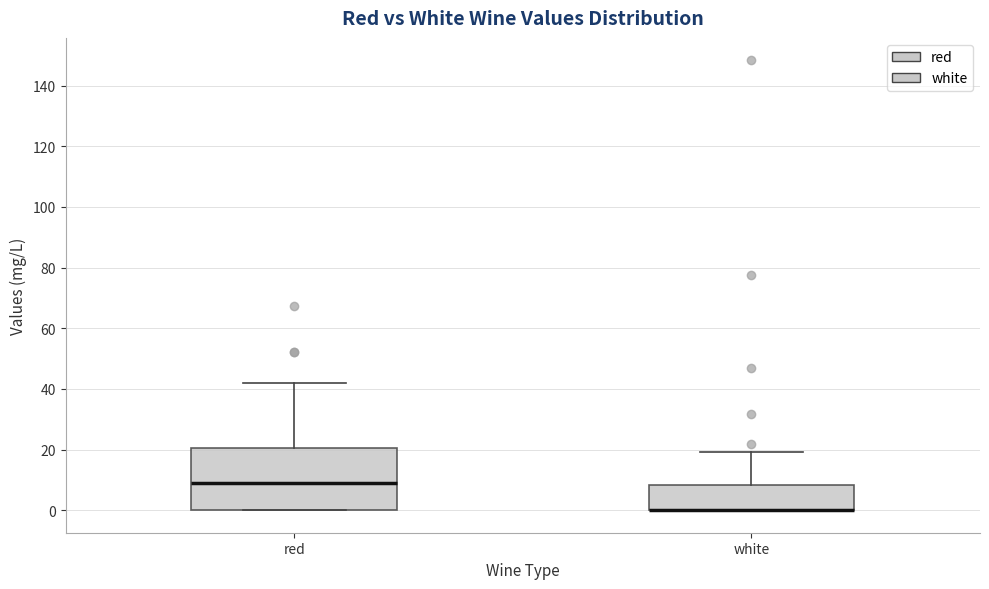

Where does the median line of the box for red sit on the y-axis? The values are not printed on the chart, so give them approximately, as read against the axis.

10